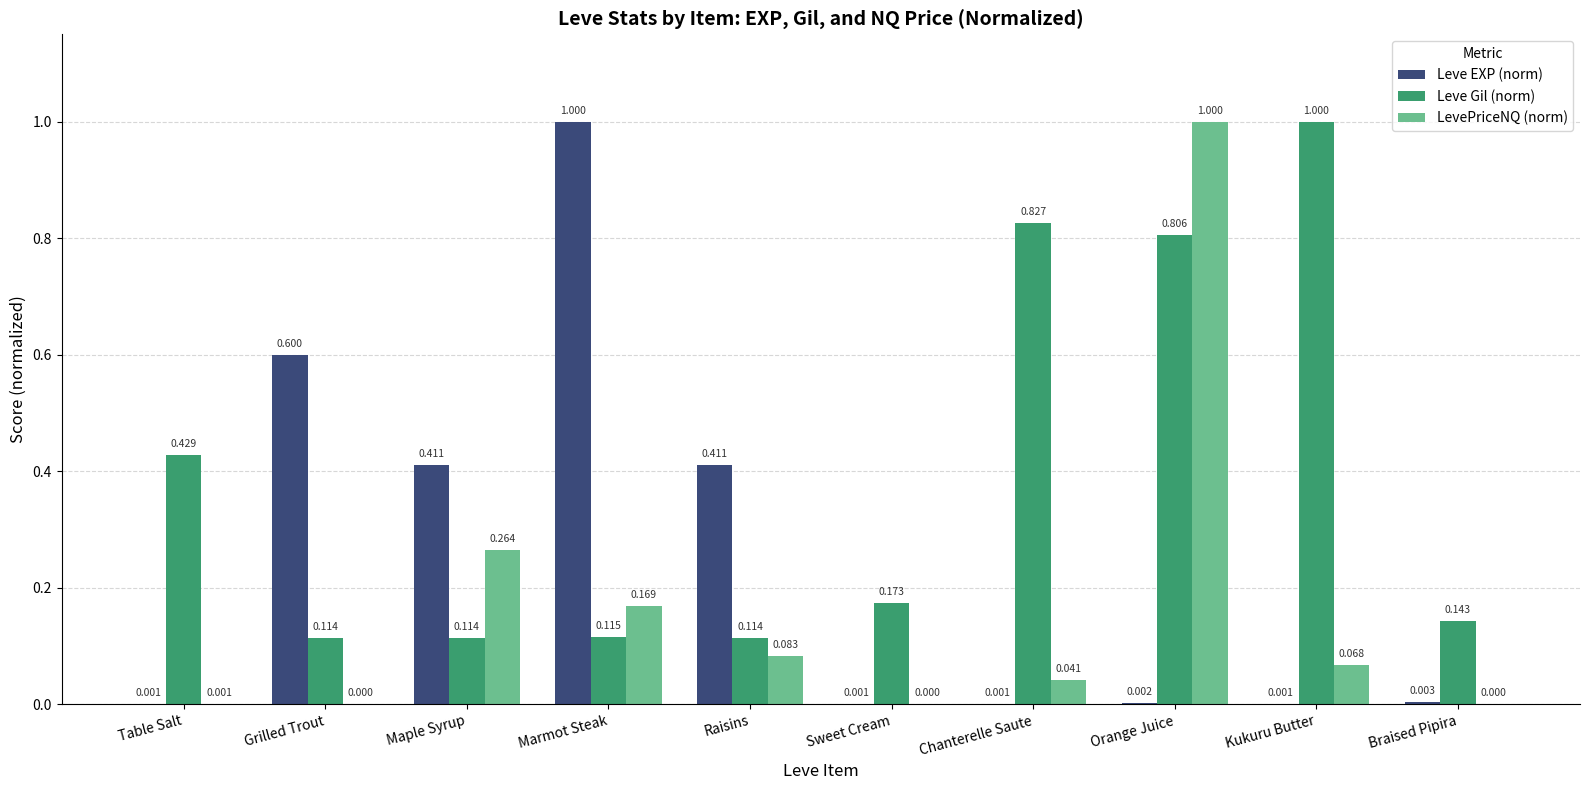

Which category has the highest value in the Leve EXP (norm) series?

Marmot Steak